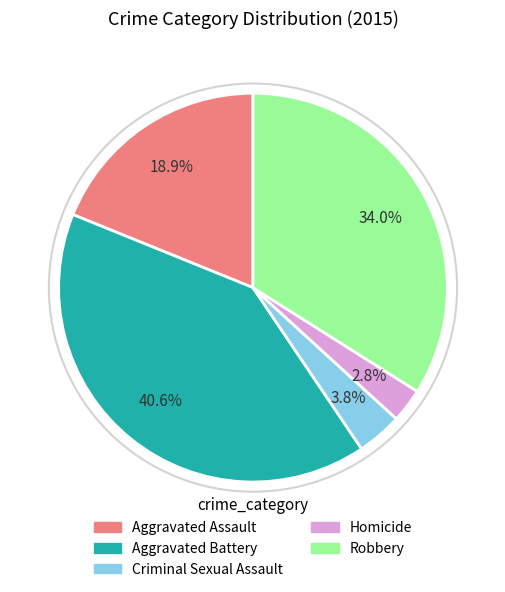

Between Robbery and Aggravated Battery, which is larger?

Aggravated Battery